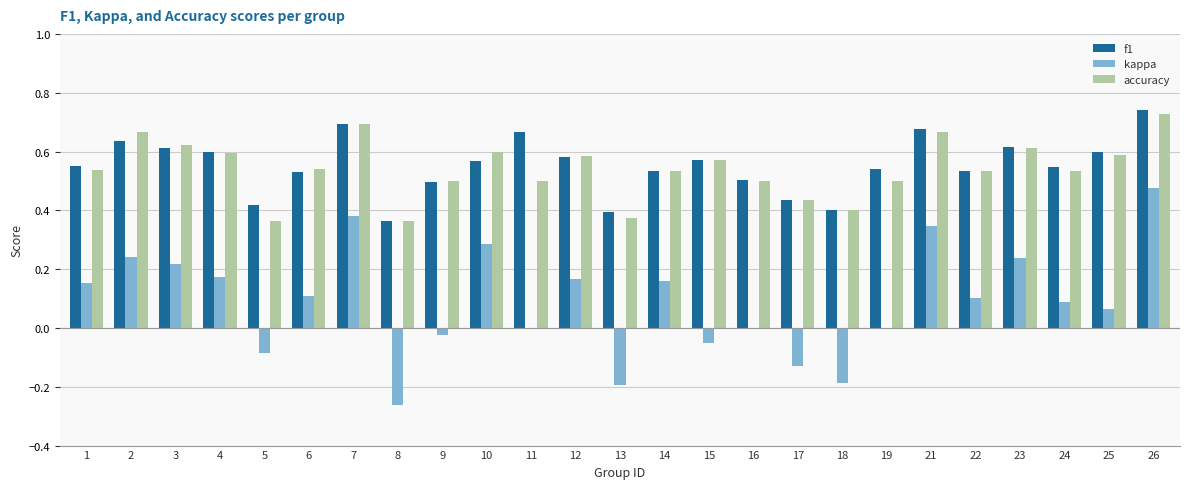

The kappa series shows 0.3 at 26. True or false?

False